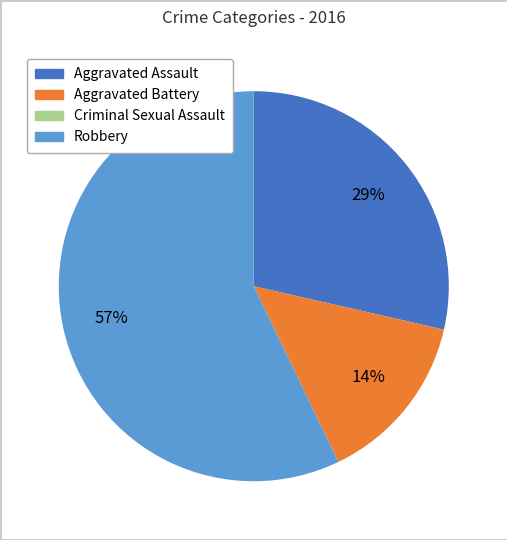

What is the largest slice in the pie chart?

Robbery